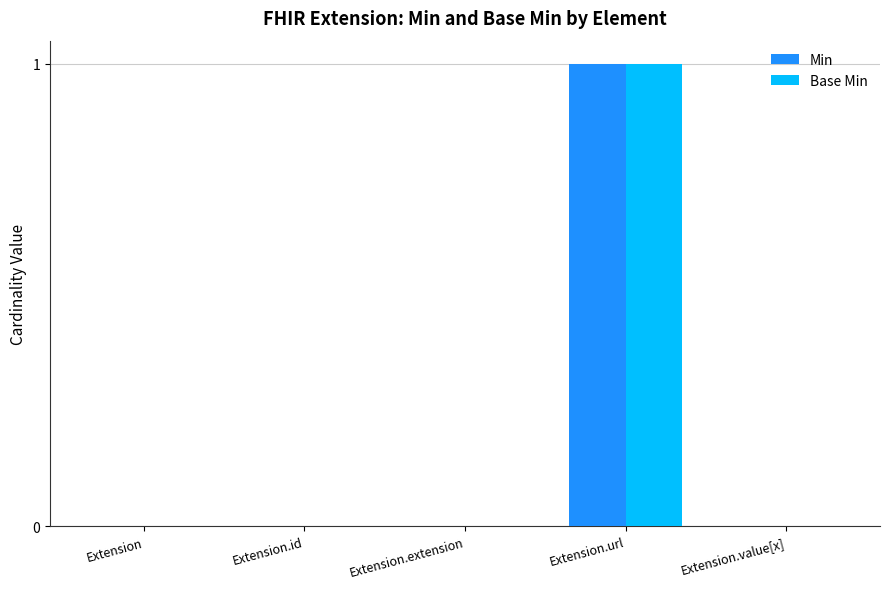

Is it true that Min equals 0 at Extension.url?

False